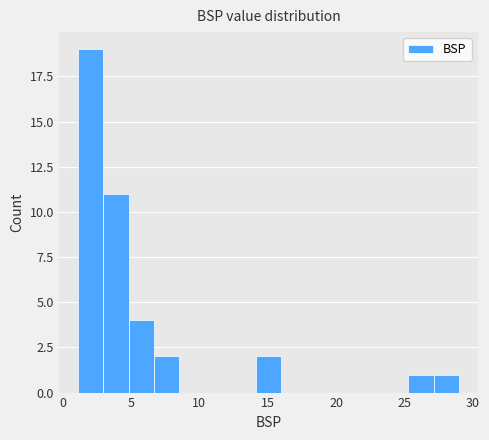

Around what value on the x-axis is the tallest bar? Give the approximate position of its centre, as read against the axis.

2.0